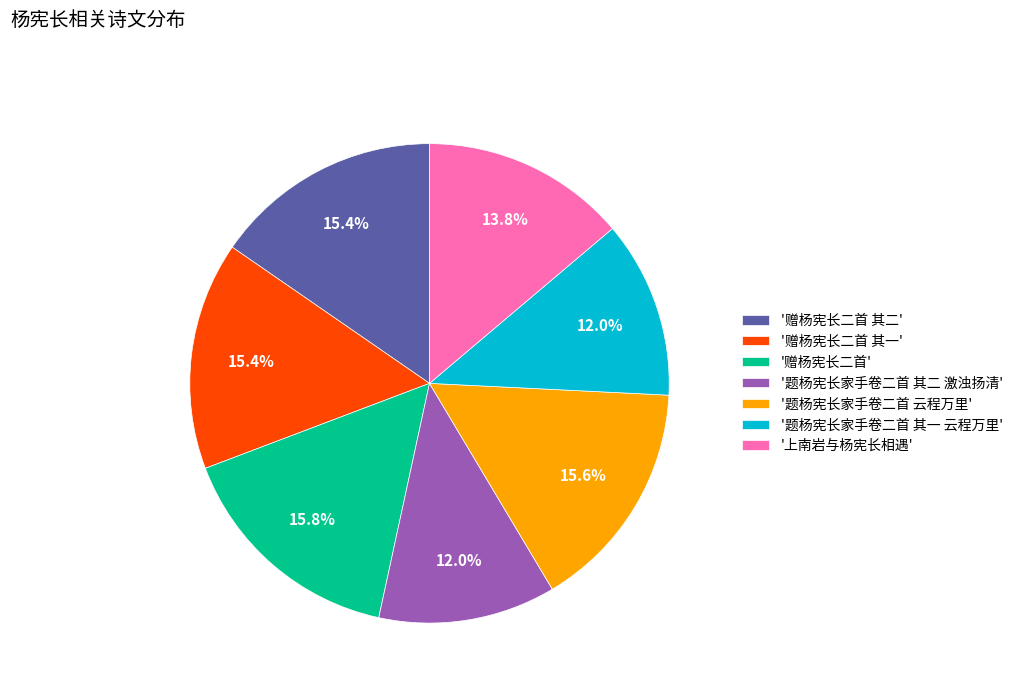

Do '赠杨宪长二首' and '赠杨宪长二首 其一' together represent more than half of the pie?

No